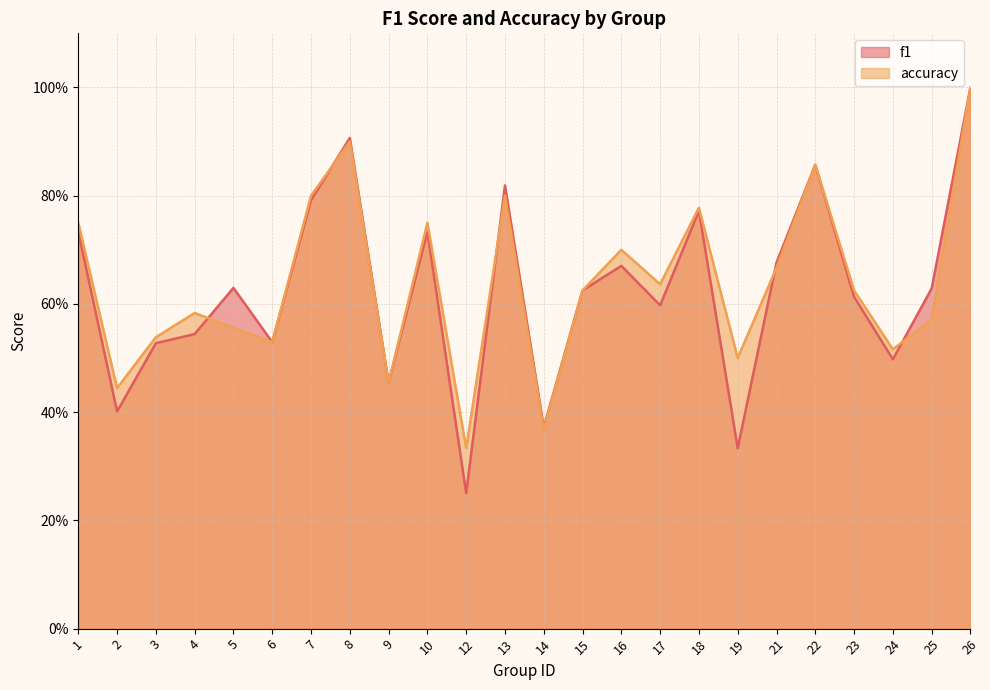

Which series ends up on top after the final intersection of f1 and accuracy?

f1